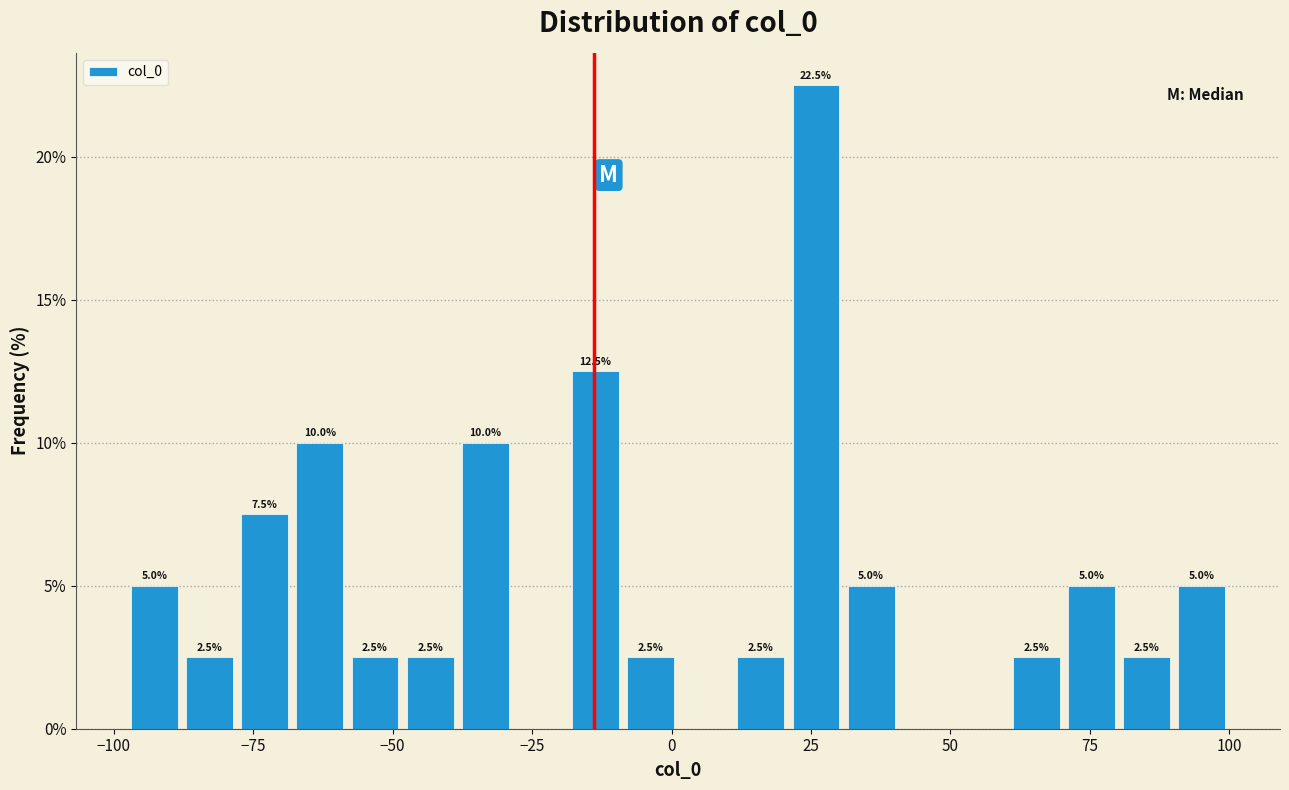

Around what value on the x-axis is the tallest bar? Give the approximate position of its centre, as read against the axis.

25